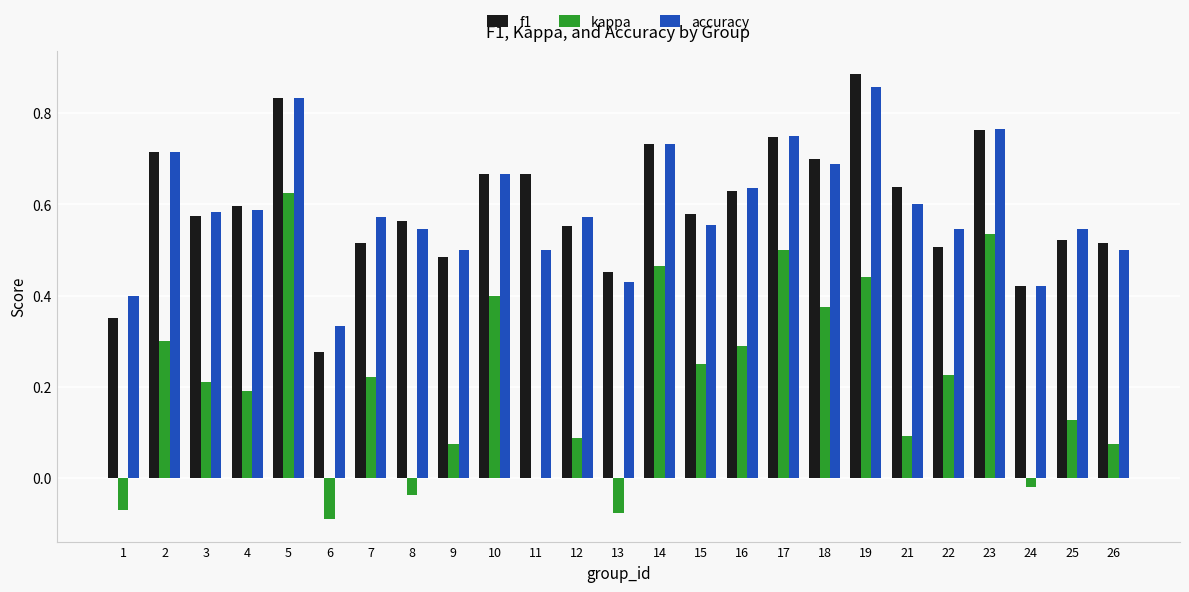

Is it true that kappa equals -0.1 at 13?

True